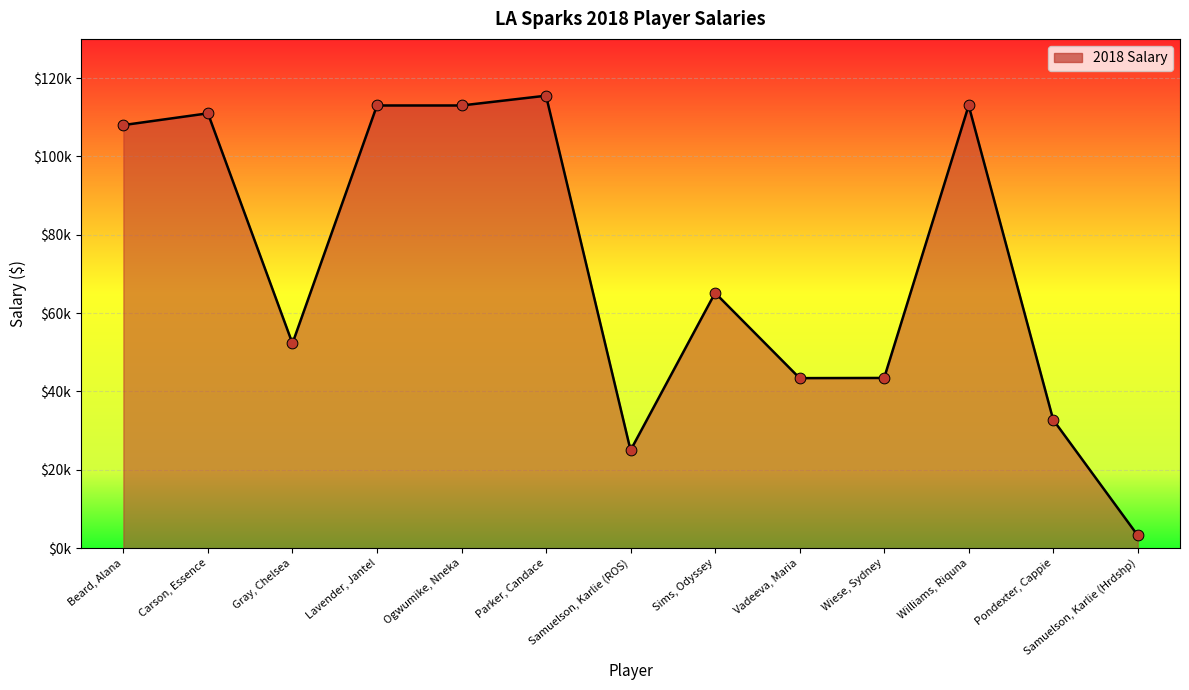

What is the change in value from Ogwumike, Nneka to Parker, Candace?

+2500